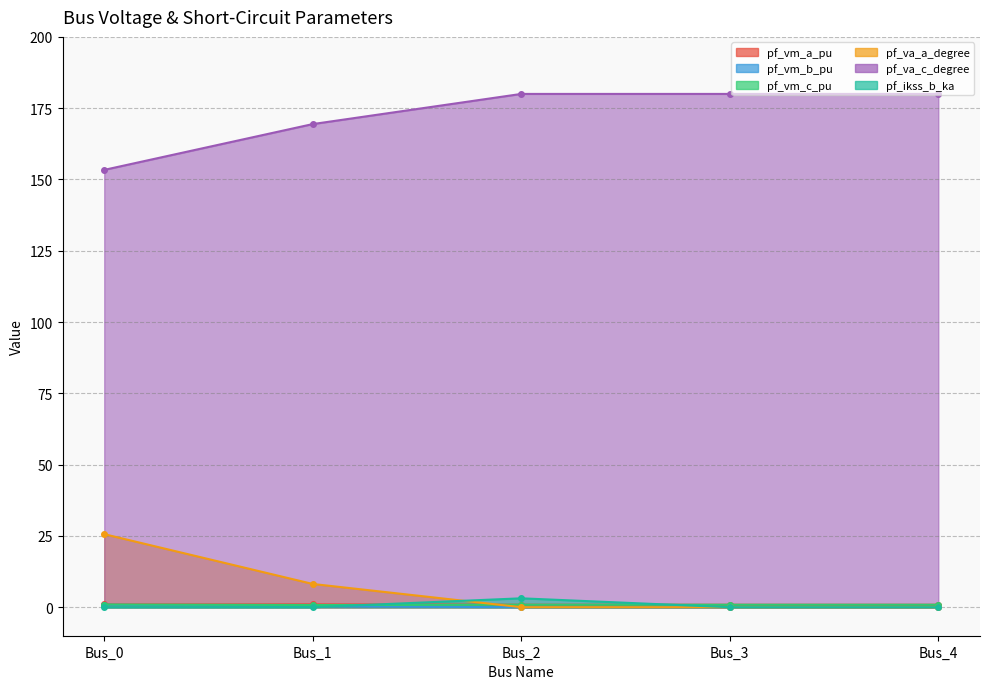

Reading left to right, extract all data points from this chart.

pf_vm_a_pu: Bus_0=1.0	Bus_1=1.0	Bus_2=0.9	Bus_3=0.9	Bus_4=0.9
pf_vm_b_pu: Bus_0=0.9	Bus_1=0.4	Bus_2=0.0	Bus_3=0.0	Bus_4=0.0
pf_vm_c_pu: Bus_0=0.9	Bus_1=0.8	Bus_2=0.9	Bus_3=0.9	Bus_4=0.9
pf_va_a_degree: Bus_0=25.6	Bus_1=8.2	Bus_2=0.0	Bus_3=0.0	Bus_4=0.0
pf_va_c_degree: Bus_0=153.4	Bus_1=169.4	Bus_2=180.0	Bus_3=180.0	Bus_4=180.0
pf_ikss_b_ka: Bus_0=0.0	Bus_1=0.0	Bus_2=3.1	Bus_3=0.0	Bus_4=0.0